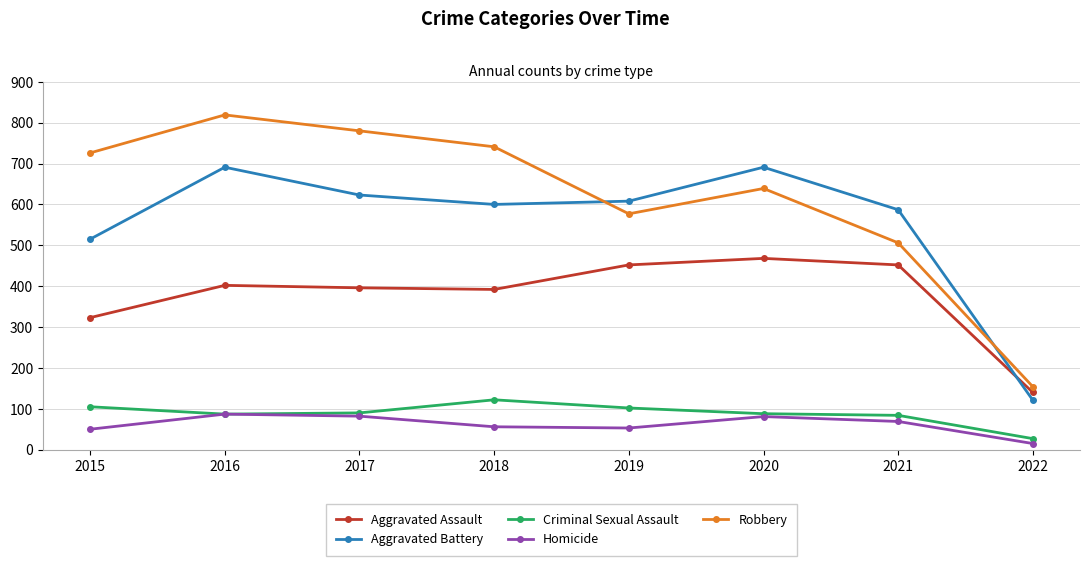

At how many categories does at least one series exceed 263?

7